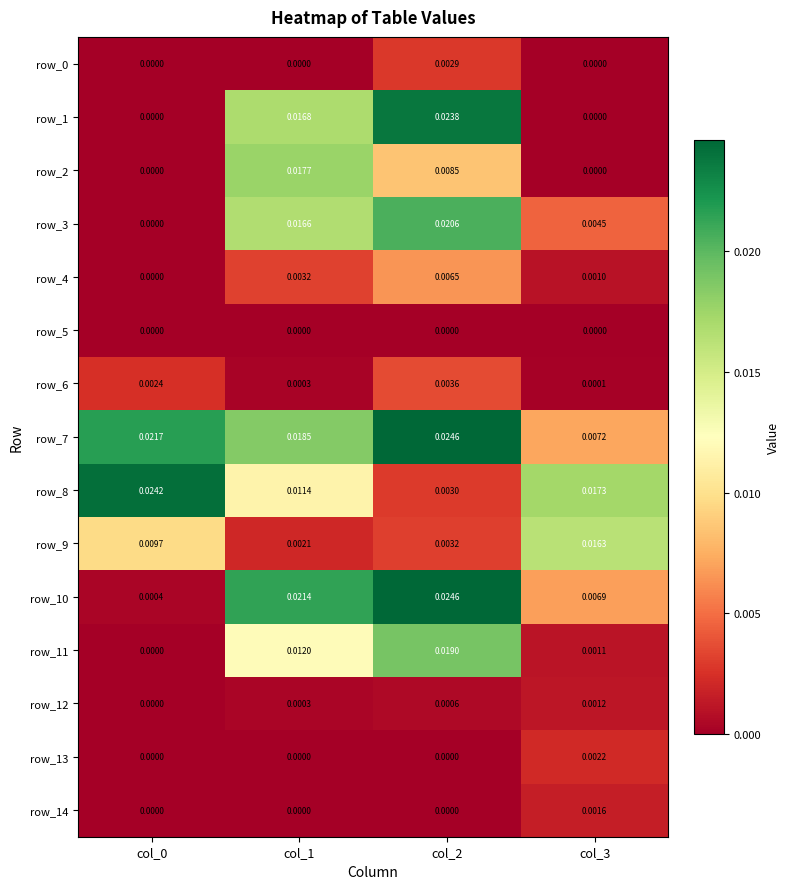

Is the value of row_9 at col_1 greater than the value of row_13 at col_1?

Yes